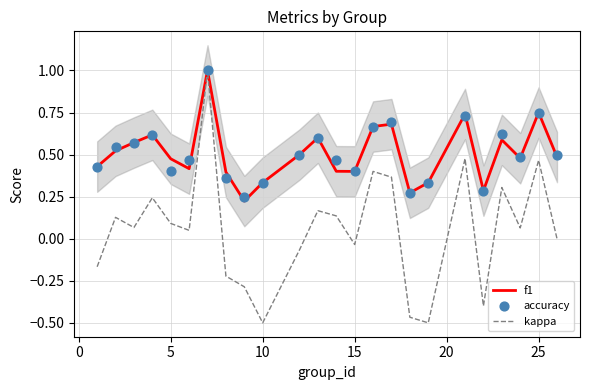

What are all the series names shown in the legend?

f1, kappa, accuracy